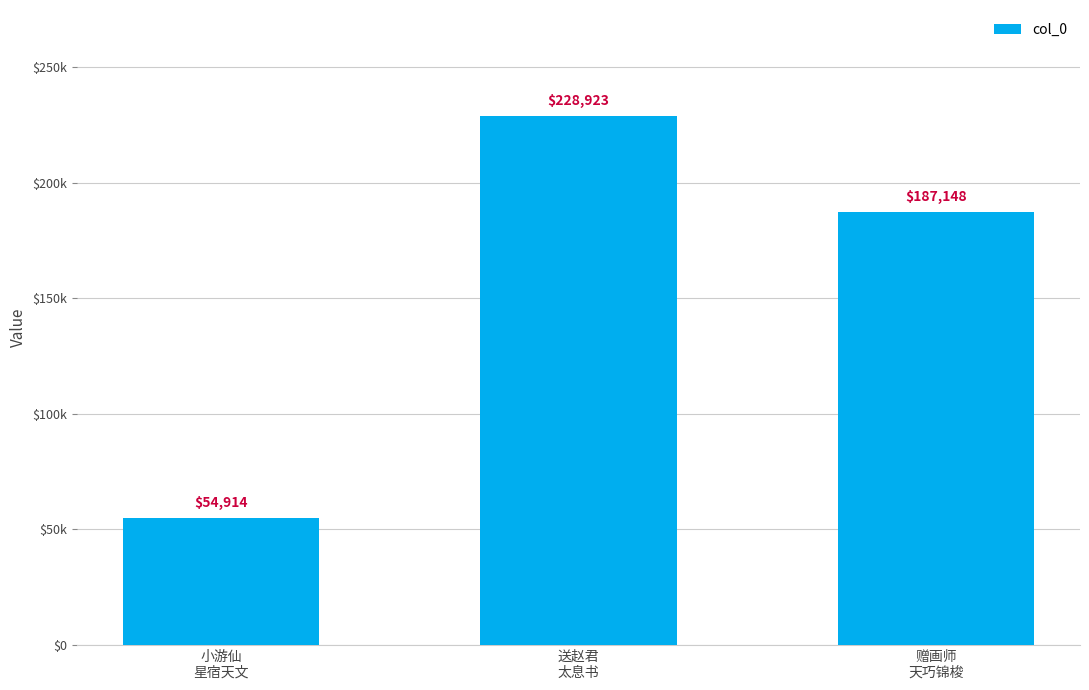

What is the value of the 2nd bar from the left?

228923